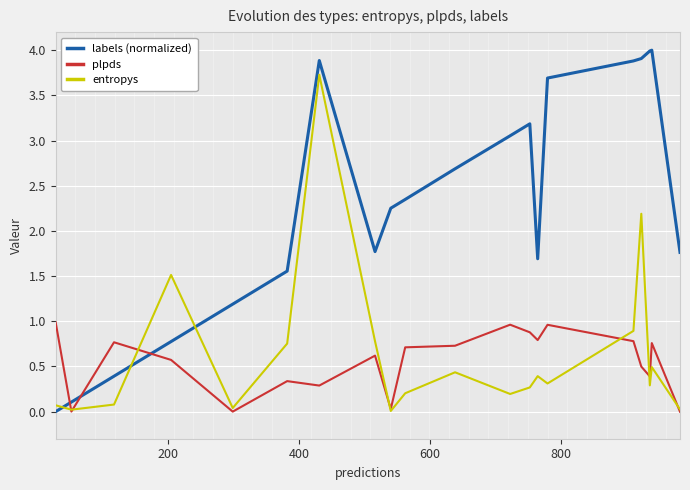

True or false: plpds and entropys cross at least once.

True